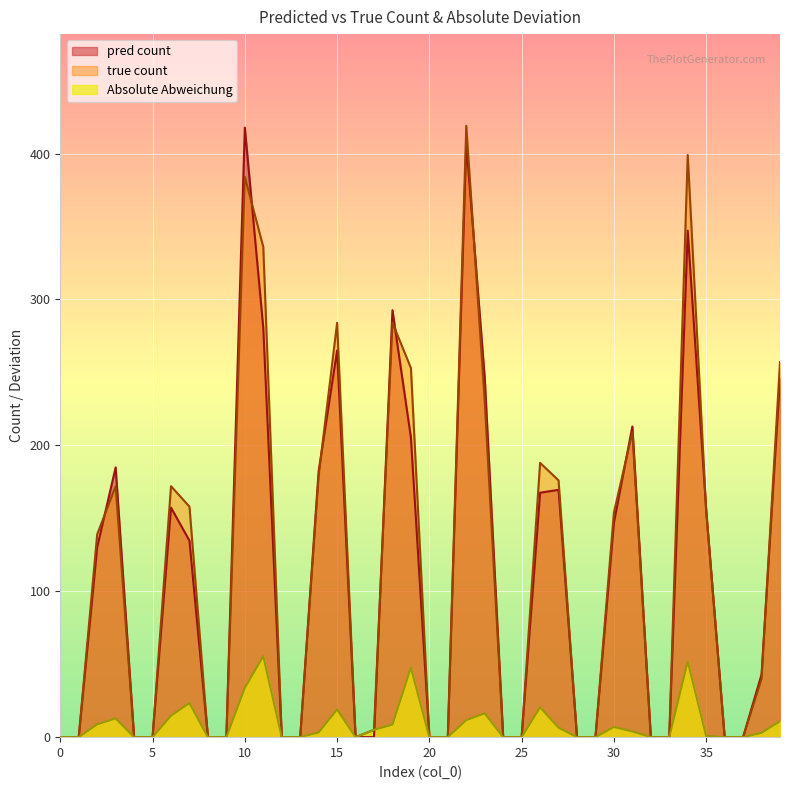

How many values in the pred count series are below 42?

20